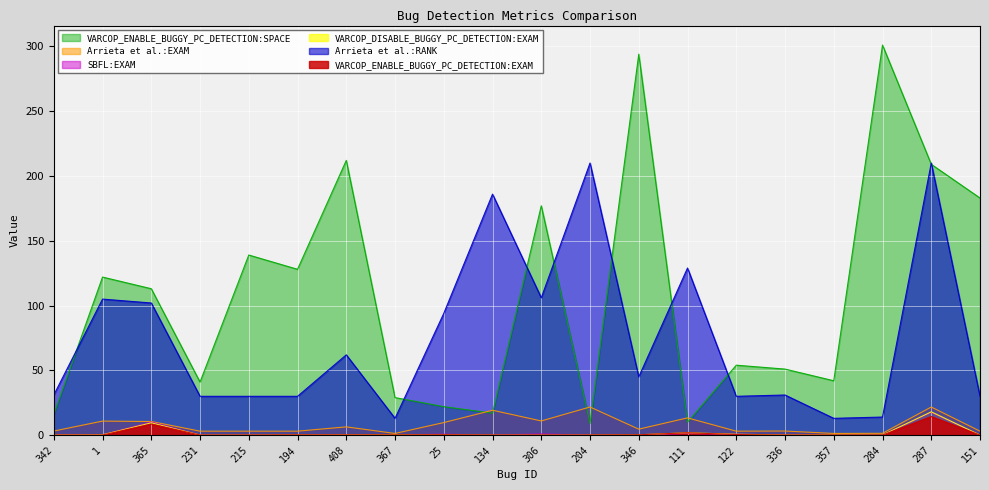

Rank the categories by VARCOP_ENABLE_BUGGY_PC_DETECTION:SPACE value from highest to lowest.

284, 346, 408, 287, 151, 306, 215, 194, 1, 365, 122, 336, 357, 231, 367, 25, 134, 342, 111, 204